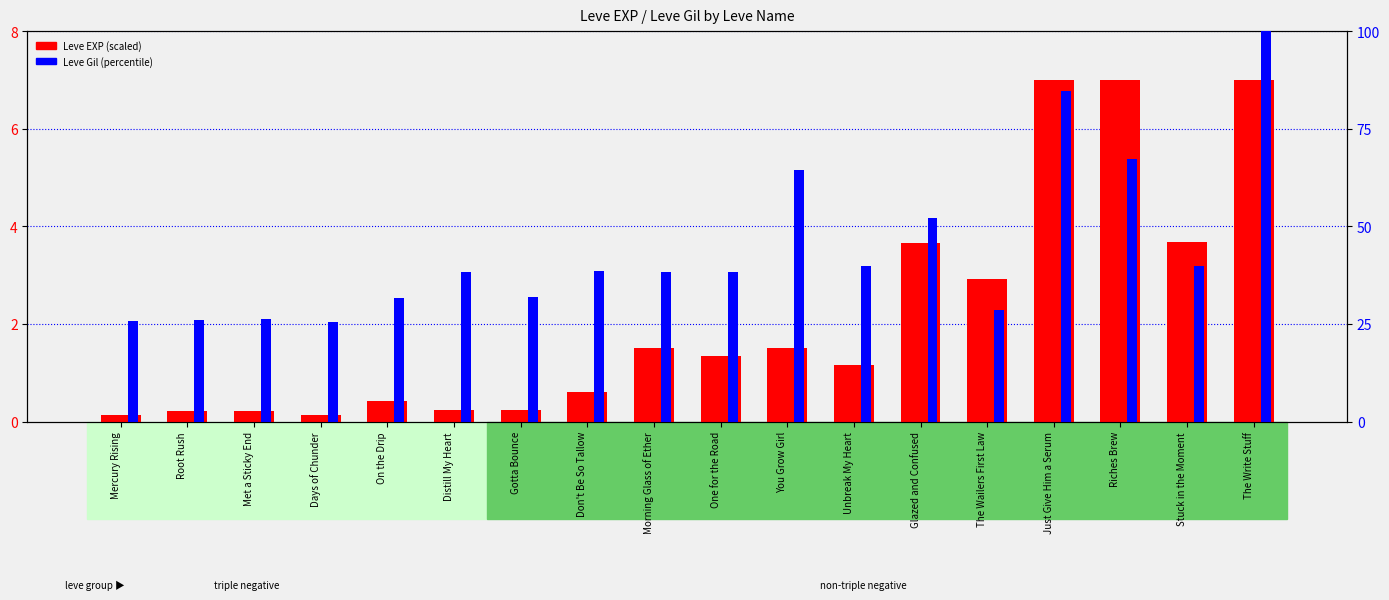

Which category has the lowest value across all series?

Mercury Rising